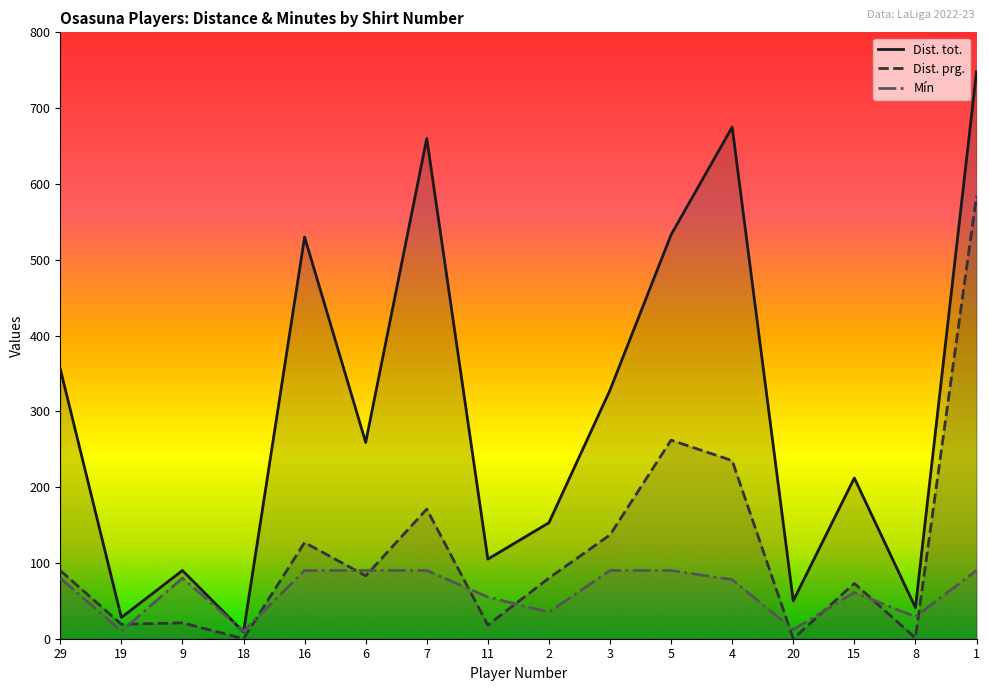

What is the difference between the Dist. tot. values at 6 and 19?

231